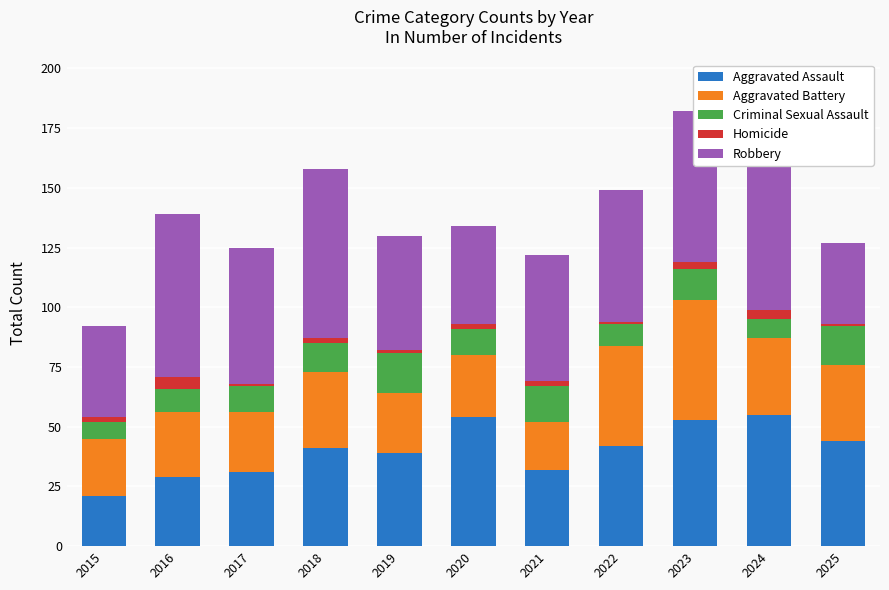

Which series has the largest total across all categories?

Robbery